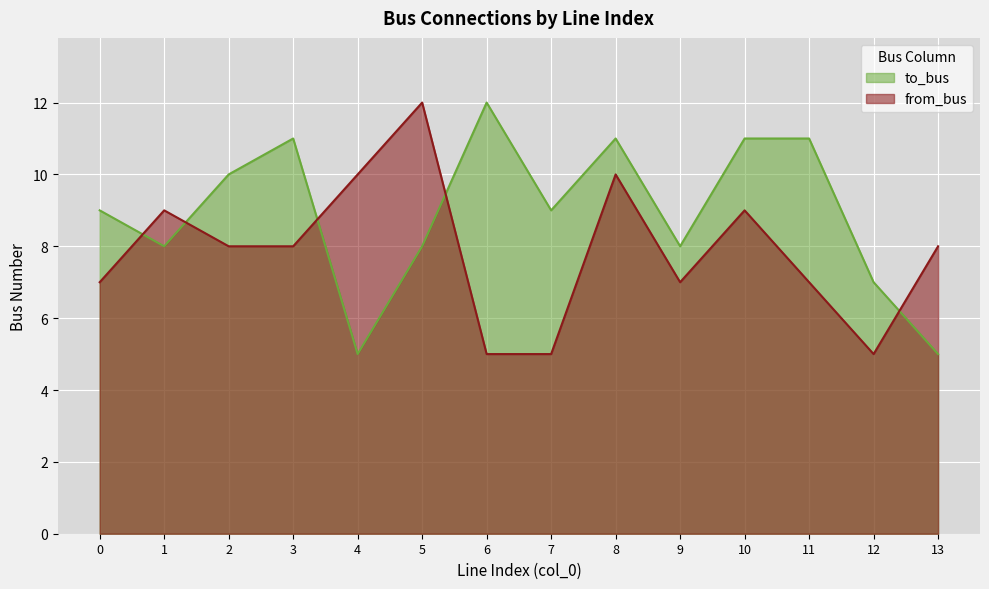

Which series has the largest total across all categories?

to_bus